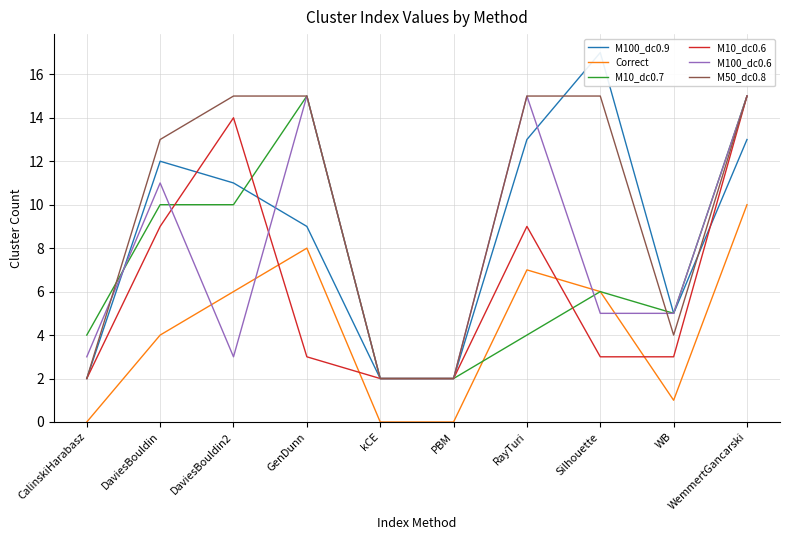

The value of M10_dc0.6 at CalinskiHarabasz is 2. True or false?

True